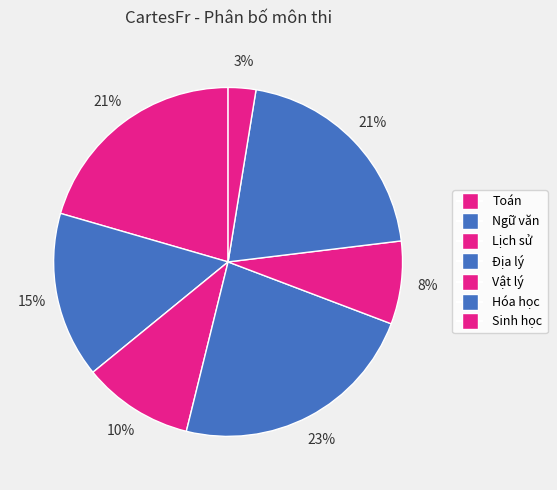

Is there a majority slice in this chart?

No